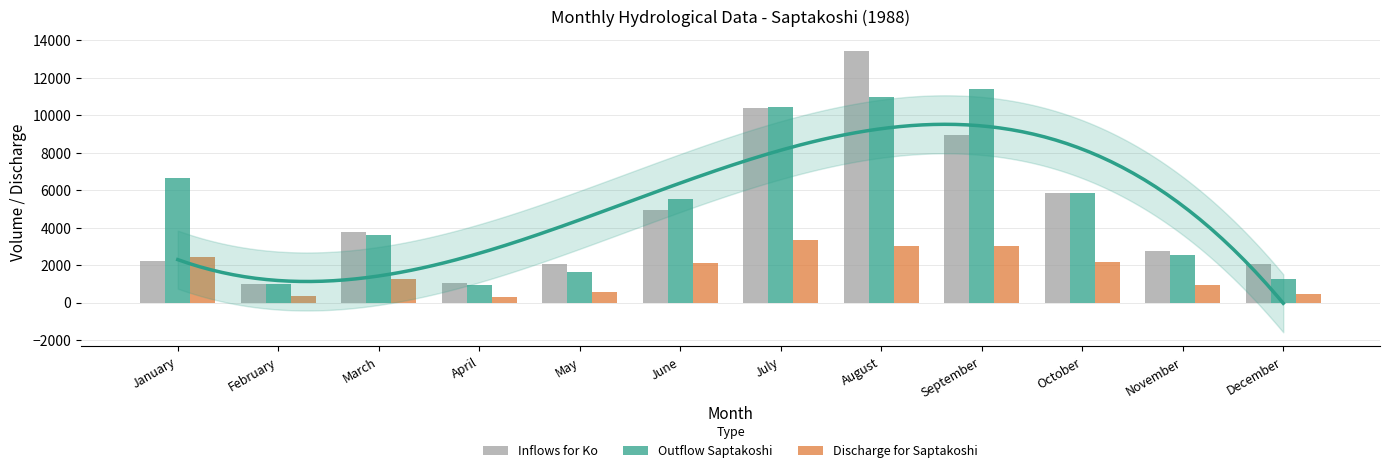

Reading right to left, list all the values displayed in this chart.

Inflows for Ko: 2066.0	2744.6	5863.1	8930.1	13437.6	10385.9	4956.5	2072.7	1025.6	3765.0	991.9	2208.6
Outflow Saptakoshi: 1277.9	2542.1	5854.4	11372.6	10971.2	10446.6	5518.5	1650.2	935.9	3593.9	986.4	6622.3
Discharge for Saptakoshi: 432.4	935.1	2148.8	3004.3	3004.3	3324.9	2129.1	577.6	294.3	1282.7	341.0	2425.8